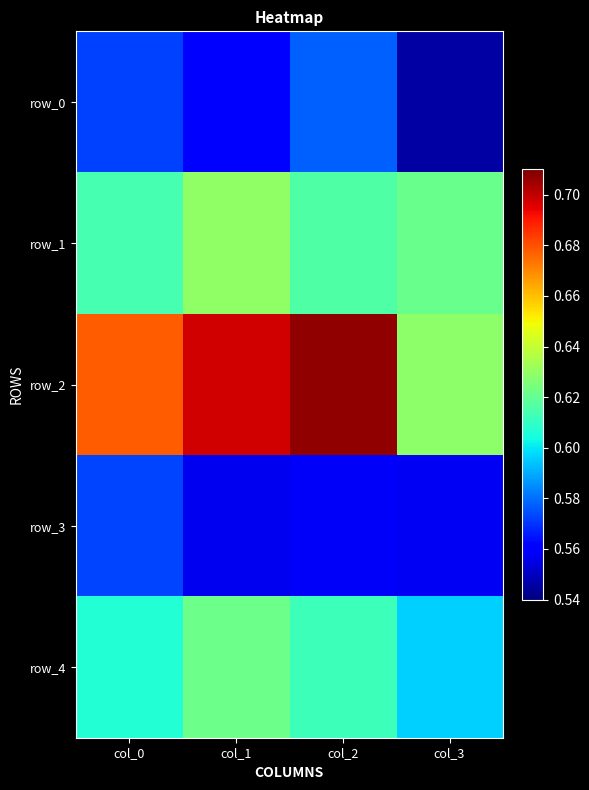

What is the difference between the highest and lowest values at col_1?

0.1